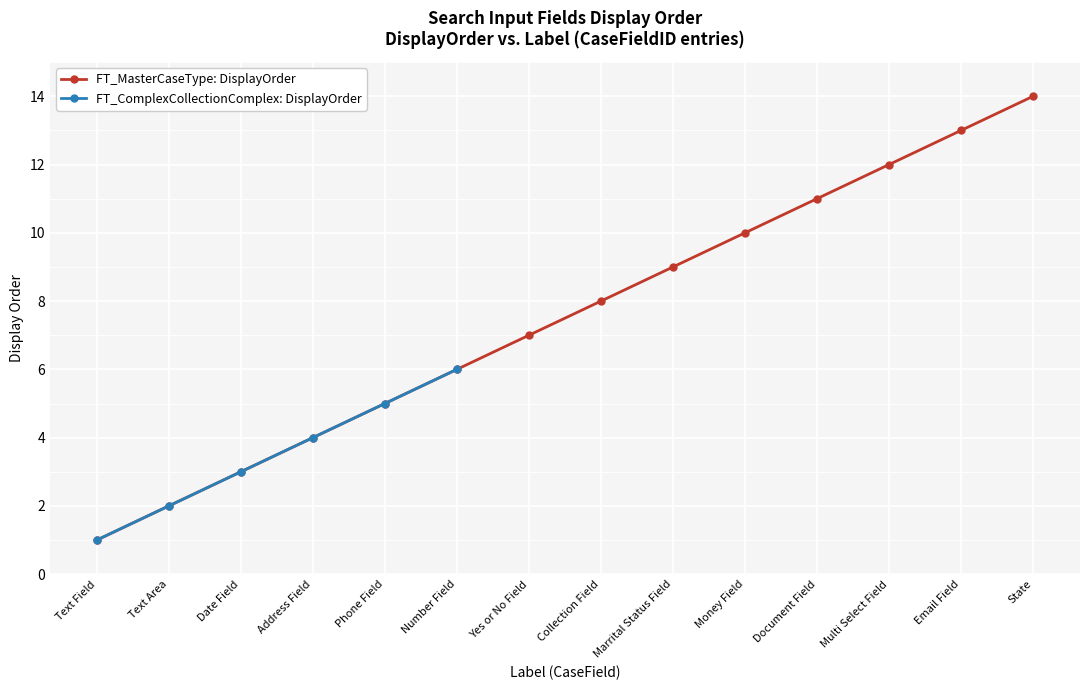

The value of FT_MasterCaseType: DisplayOrder at Collection Field is 8. True or false?

True